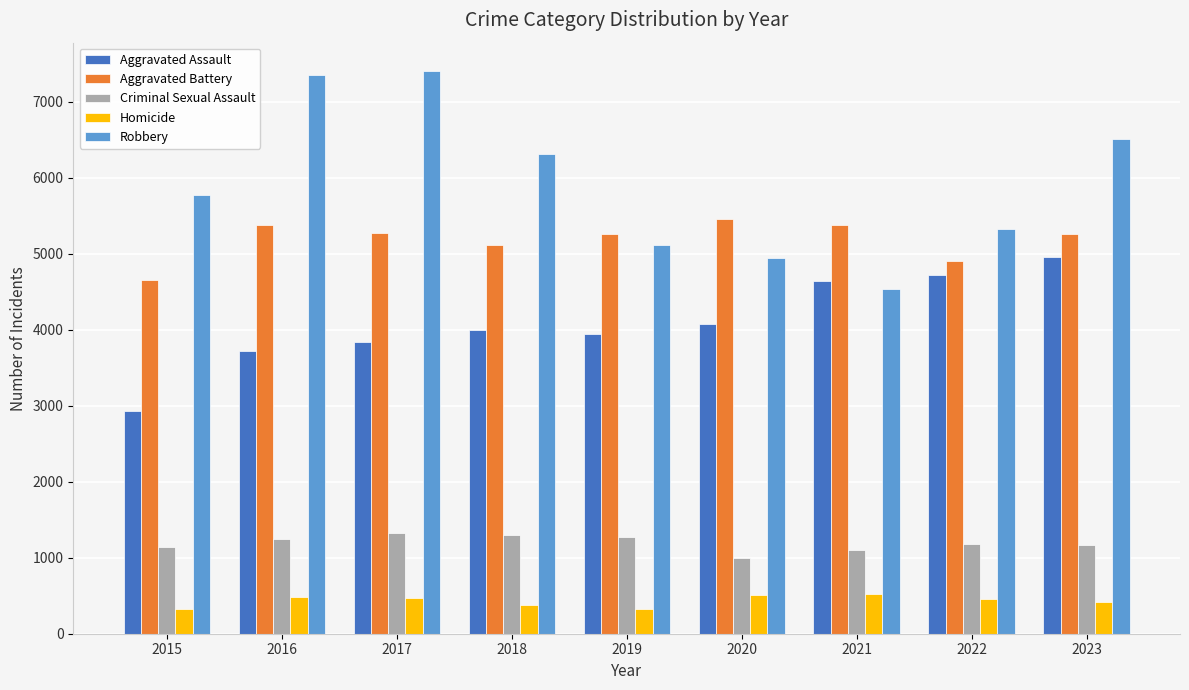

What are all the series names shown in the legend?

Aggravated Assault, Aggravated Battery, Criminal Sexual Assault, Homicide, Robbery